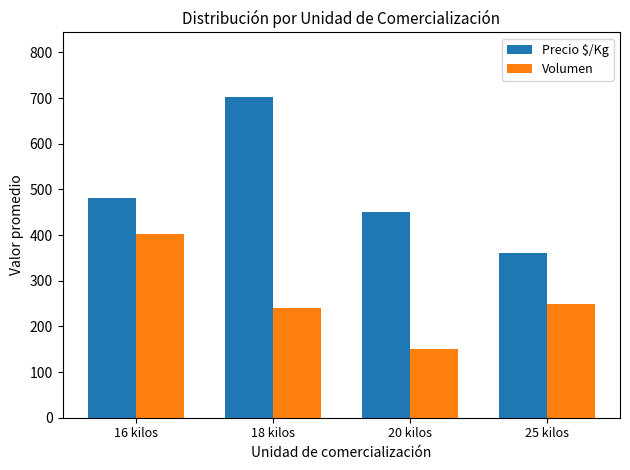

Is it true that Precio $/Kg equals 221 at 20 kilos?

False